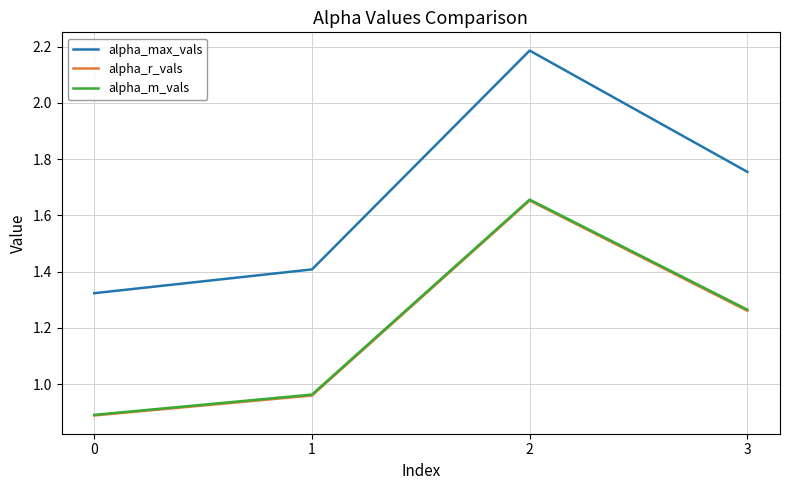

Is the value of alpha_max_vals at 2 greater than the value of alpha_m_vals at 3?

Yes